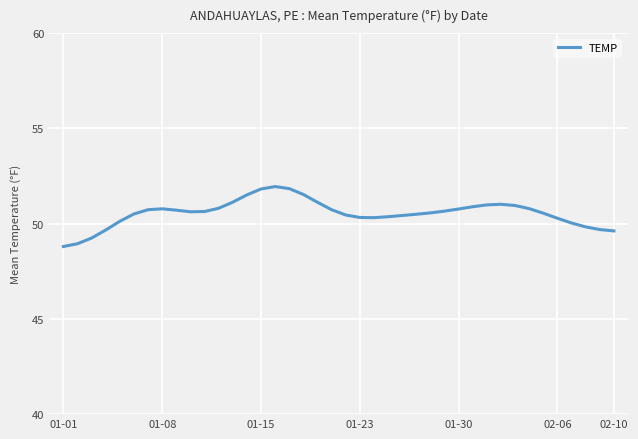

What is the minimum value shown in the chart?

48.8